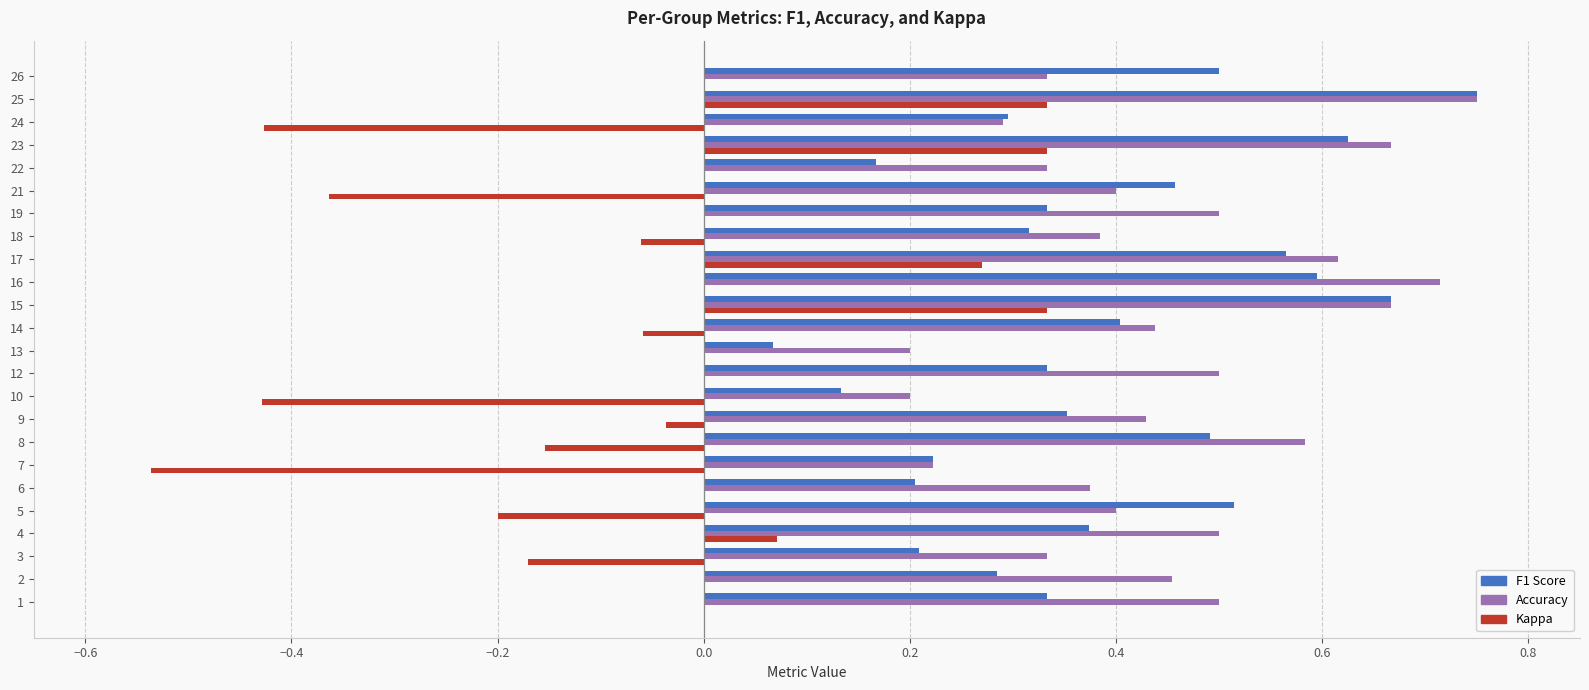

At which category does the chart reach its peak across all series?

25